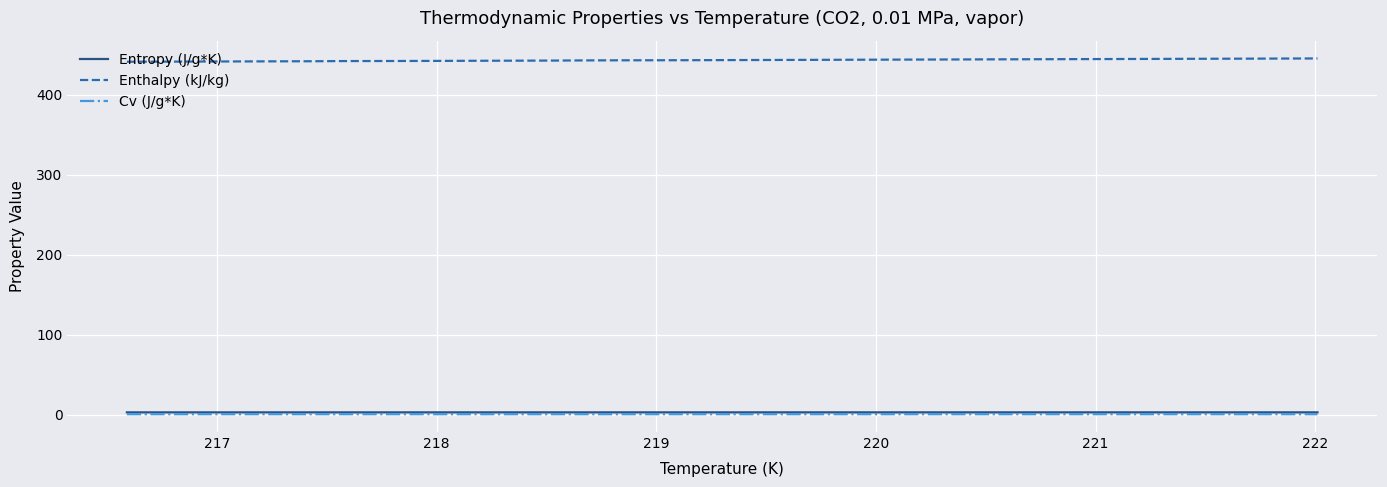

Reading left to right, list all the values displayed in this chart.

Entropy (J/g*K): 2.9	2.9	2.9	2.9	2.9	2.9	2.9	2.9	2.9	2.9	2.9	2.9	2.9	2.9	2.9	2.9	2.9	2.9	2.9	2.9	2.9	2.9	2.9	2.9	2.9	2.9	2.9	2.9	2.9	2.9	2.9	2.9	2.9	2.9	2.9	2.9	2.9
Enthalpy (kJ/kg): 441.4	441.8	441.9	442.0	442.2	442.3	442.5	442.6	442.7	442.9	443.1	443.2	443.3	443.4	443.5	443.6	443.7	443.8	443.9	443.9	444.0	444.1	444.2	444.3	444.4	444.5	444.5	444.6	444.8	444.9	445.0	445.1	445.2	445.2	445.3	445.4	445.5
Cv (J/g*K): 0.6	0.6	0.6	0.6	0.6	0.6	0.6	0.6	0.6	0.6	0.6	0.6	0.6	0.6	0.6	0.6	0.6	0.6	0.6	0.6	0.6	0.6	0.6	0.6	0.6	0.6	0.6	0.6	0.6	0.6	0.6	0.6	0.6	0.6	0.6	0.6	0.6